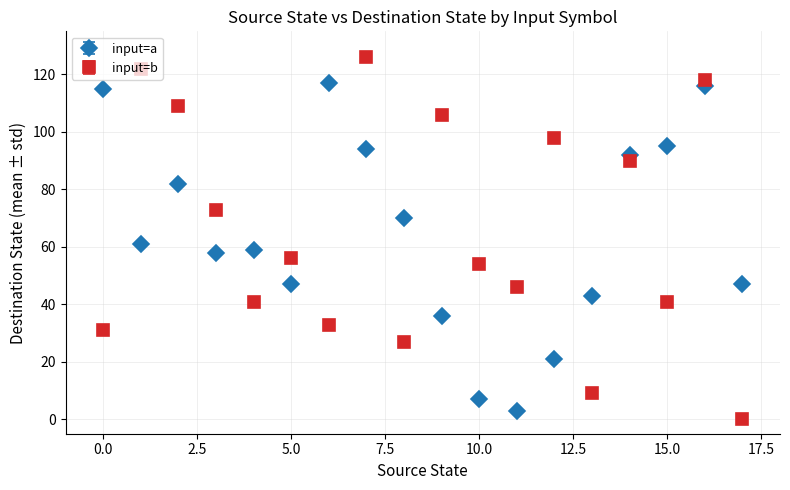

How many interior local valleys does the input=b series have?

6